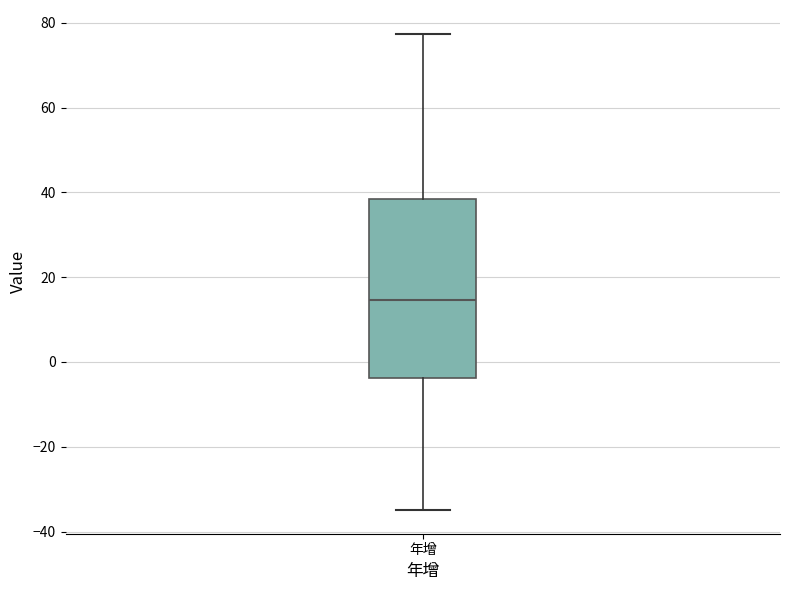

Read this box plot against the y-axis: the position of the median line, the range covered by the box, and the ends of both whiskers. The values are not printed on the chart, so give them approximately, as read against the axis.

median 14, box -4 to 38, whiskers -34 to 78